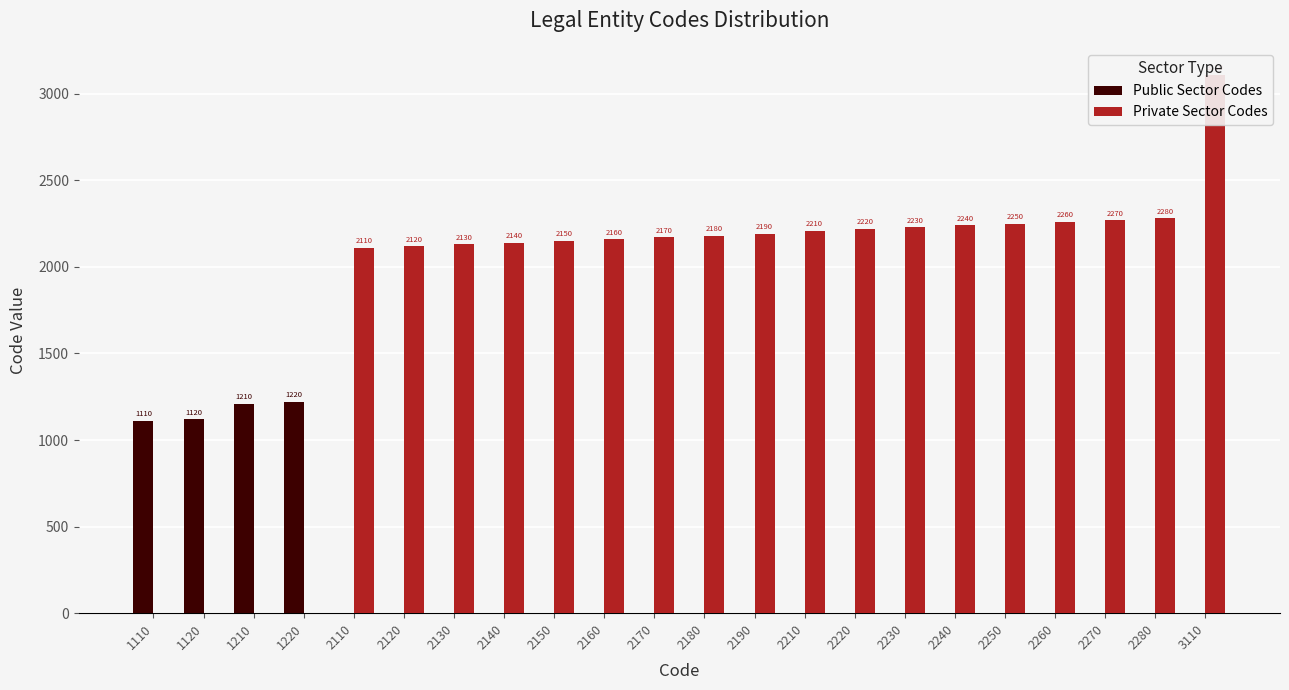

List the labels in order of Private Sector Codes value, smallest first.

1110, 1120, 1210, 1220, 2110, 2120, 2130, 2140, 2150, 2160, 2170, 2180, 2190, 2210, 2220, 2230, 2240, 2250, 2260, 2270, 2280, 3110